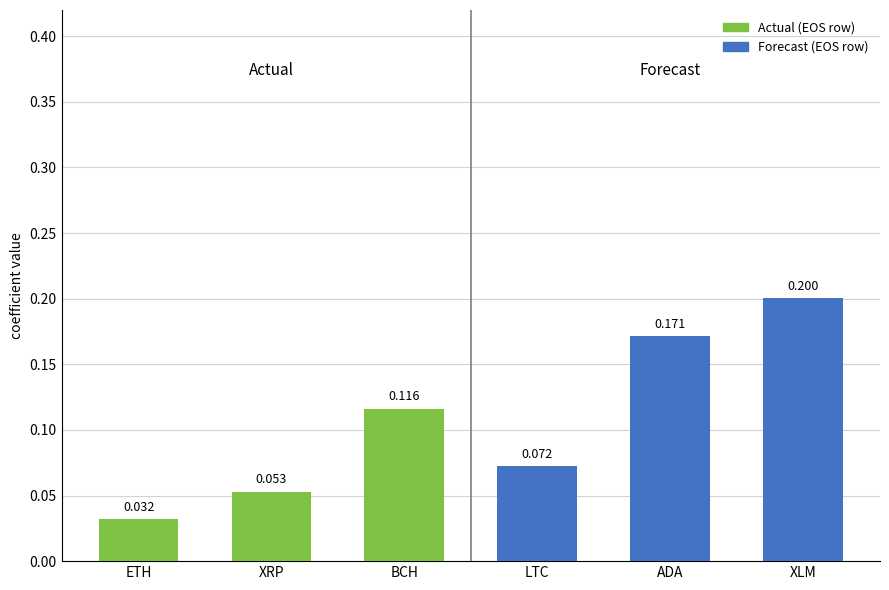

Which has a higher value, BCH or ETH?

BCH